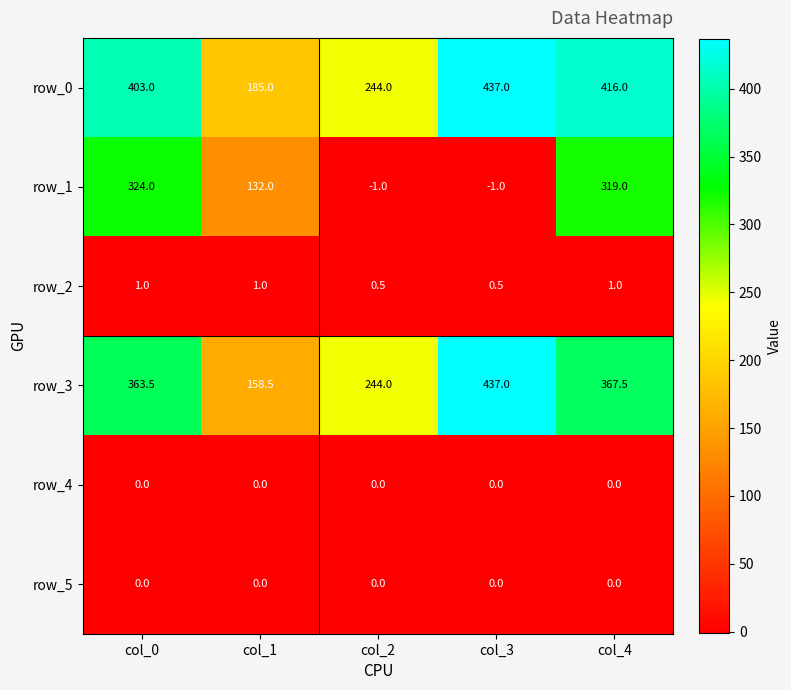

Reading left to right, extract all data points from this chart.

row_0: col_0=403.0	col_1=185.0	col_2=244.0	col_3=437.0	col_4=416.0
row_1: col_0=324.0	col_1=132.0	col_2=-1.0	col_3=-1.0	col_4=319.0
row_2: col_0=1.0	col_1=1.0	col_2=0.5	col_3=0.5	col_4=1.0
row_3: col_0=363.5	col_1=158.5	col_2=244.0	col_3=437.0	col_4=367.5
row_4: col_0=0.0	col_1=0.0	col_2=0.0	col_3=0.0	col_4=0.0
row_5: col_0=0.0	col_1=0.0	col_2=0.0	col_3=0.0	col_4=0.0